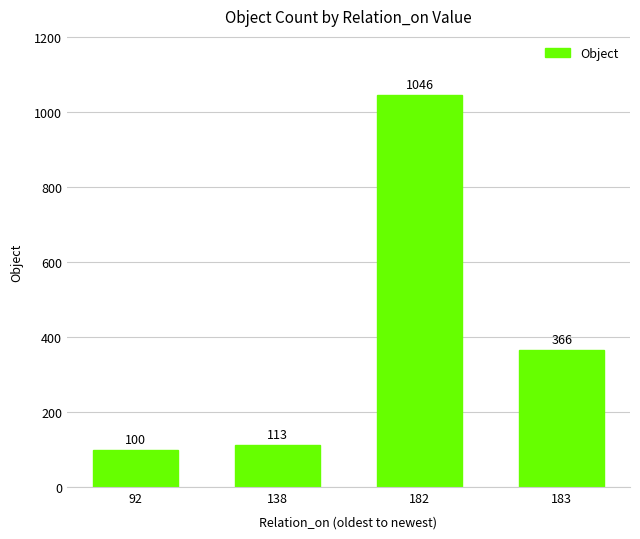

The chart shows a value of 534 at 183. True or false?

False